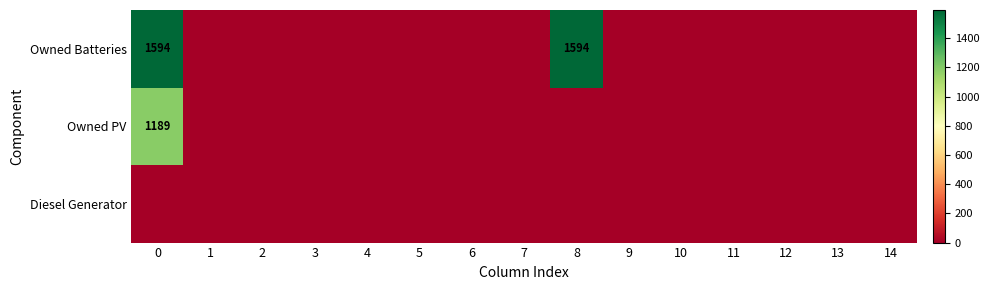

Reading left to right, what are all the values shown in this chart?

row_0: 0=0	1=0	2=0	3=0	4=0	5=0	6=0	7=0	8=0	9=0	10=0	11=0	12=0	13=0	14=0
row_1: 0=1189	1=0	2=0	3=0	4=0	5=0	6=0	7=0	8=0	9=0	10=0	11=0	12=0	13=0	14=0
row_2: 0=1594	1=0	2=0	3=0	4=0	5=0	6=0	7=0	8=1594	9=0	10=0	11=0	12=0	13=0	14=0